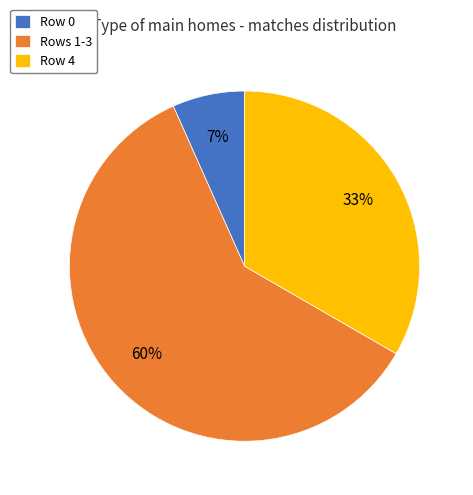

True or false: Row 0 accounts for 1% of the total.

False